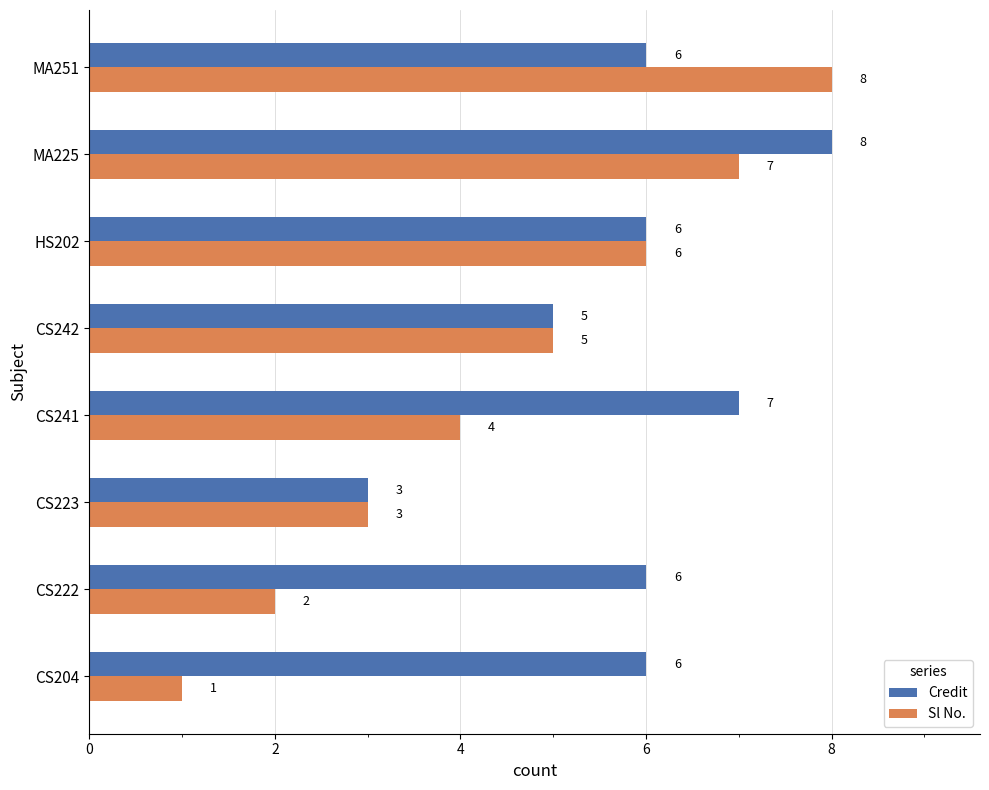

How many series are shown in this chart?

2